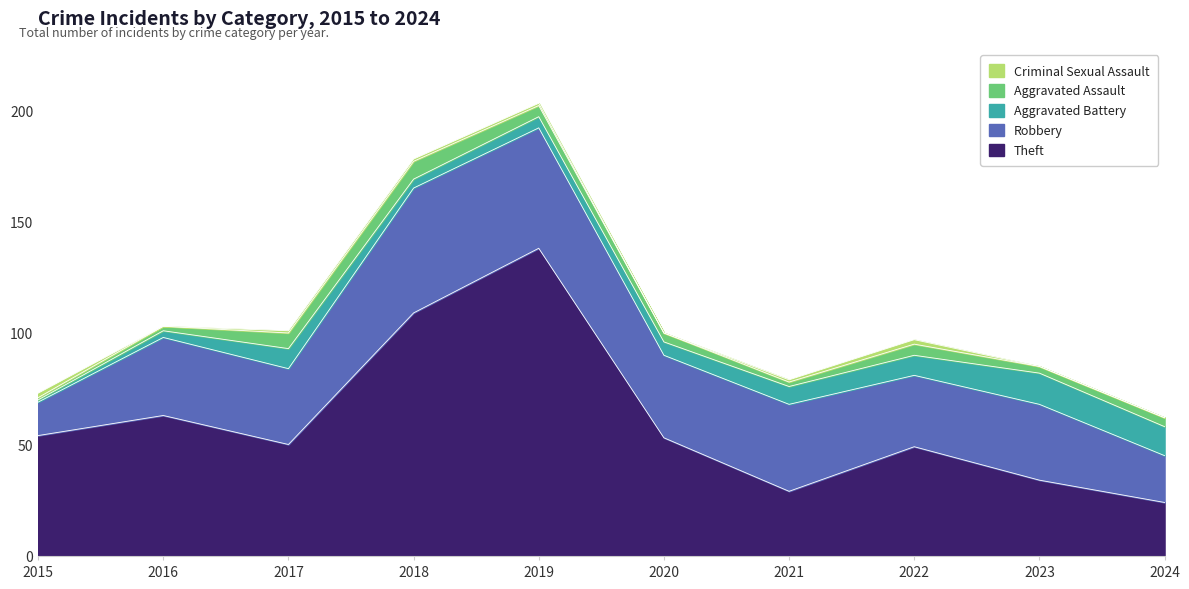

Which series has the widest spread of values?

Theft